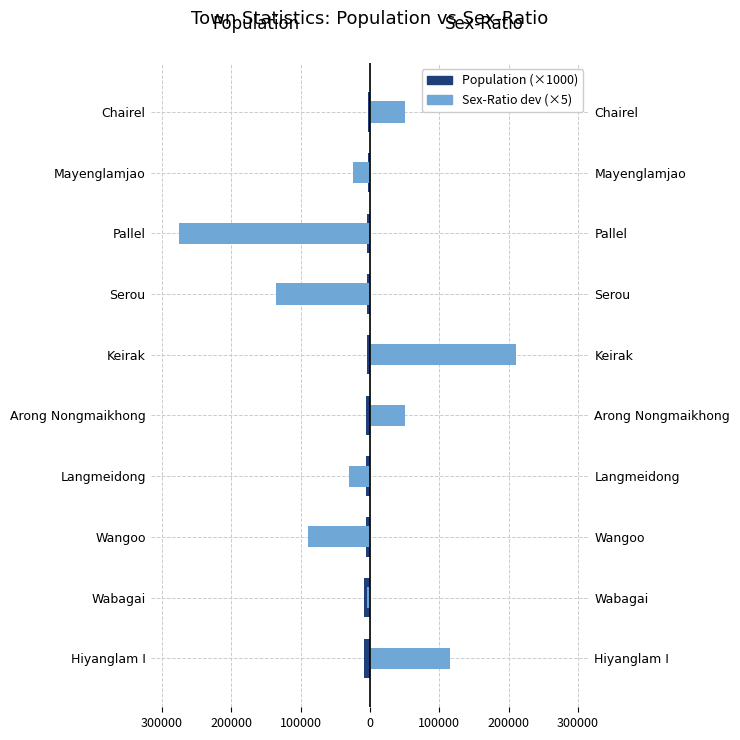

Reading left to right, what are all the values shown in this chart?

Population (thousands): -8.9	-8.6	-6.1	-5.9	-5.6	-4.9	-4.2	-4.2	-3.4	-3.2
Sex-Ratio deviation (×5): 115.0	-5.0	-90.0	-30.0	50.0	210.0	-135.0	-275.0	-25.0	50.0